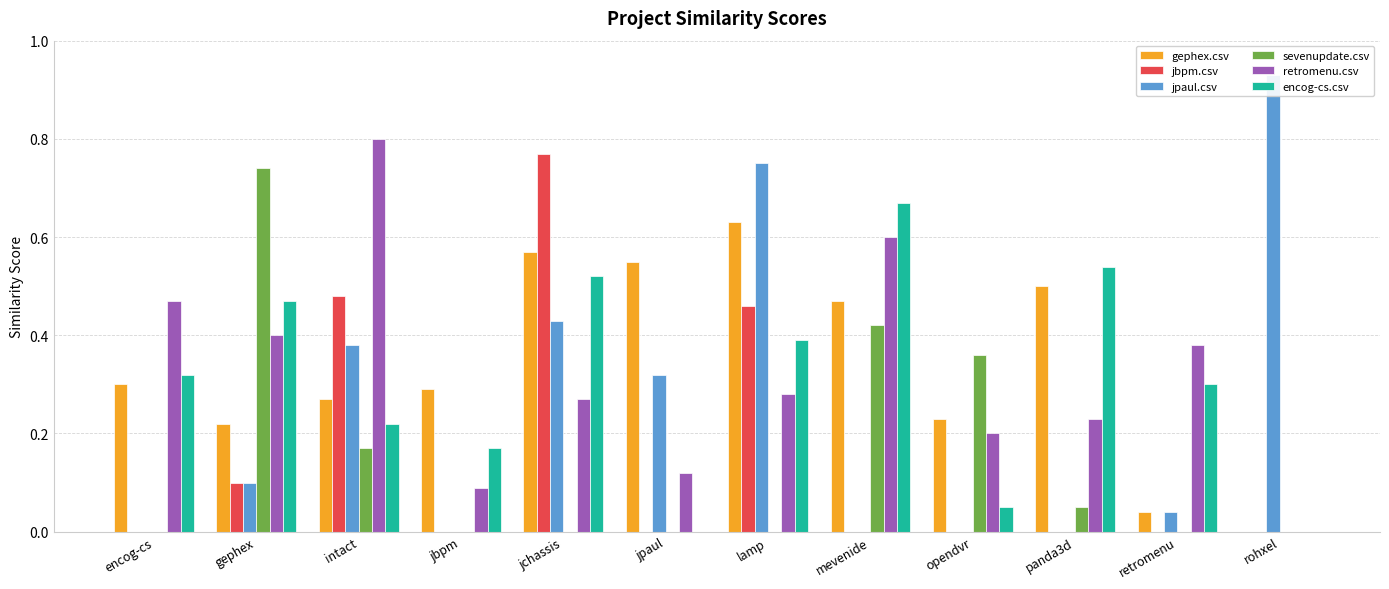

Which series changed the most between jpaul and mevenide?

encog-cs.csv